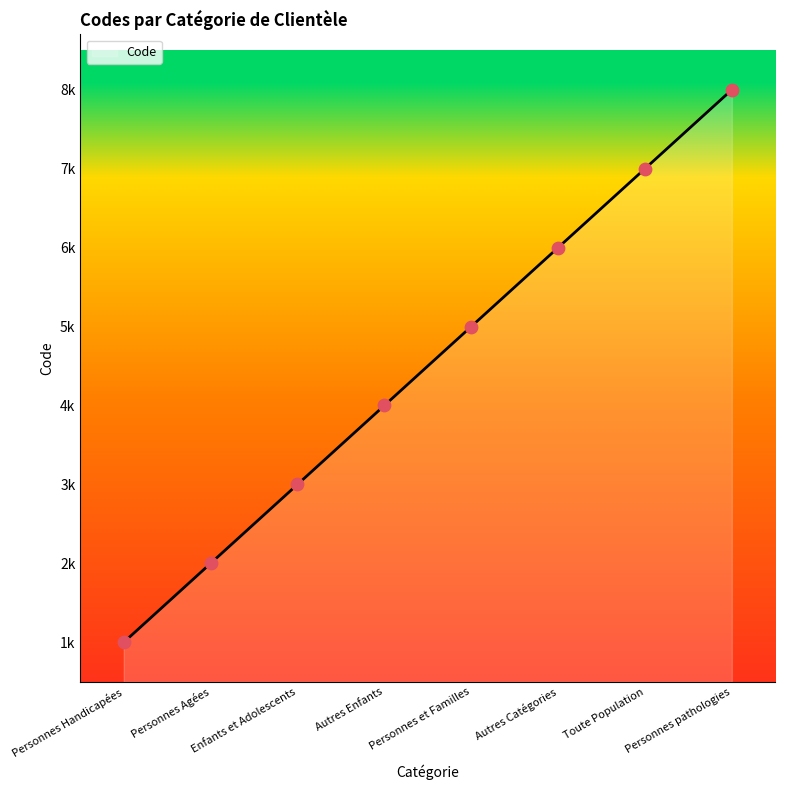

What is the ratio of the value at Toute Population to the value at Personnes Agées?

3.5